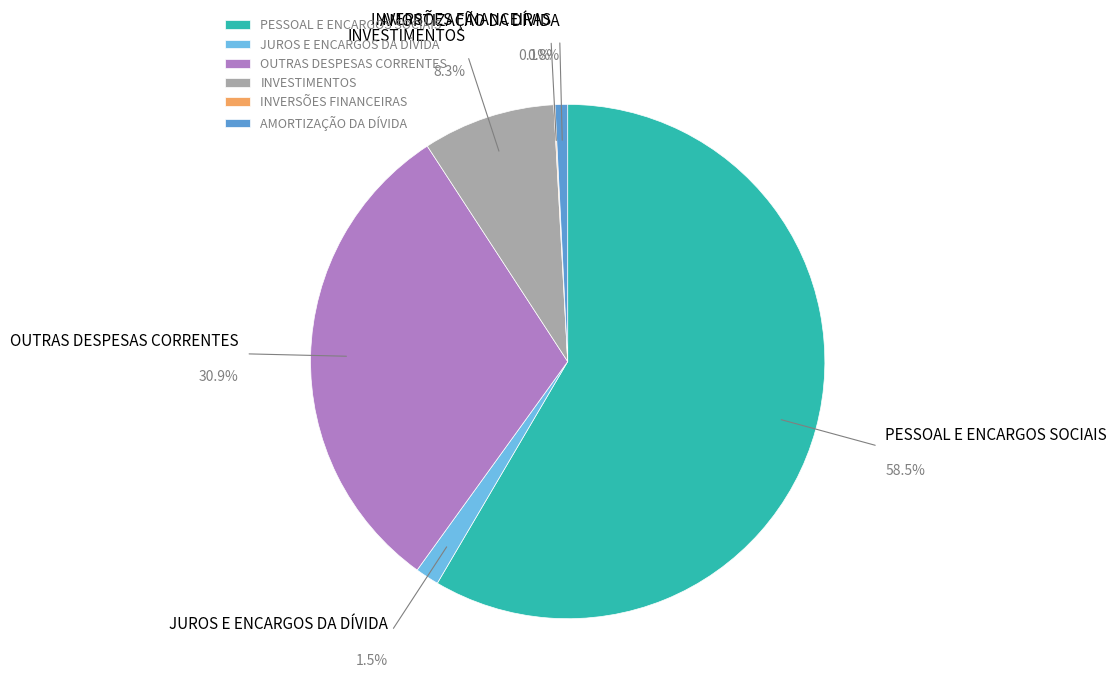

To the nearest percent, what percentage of the pie is JUROS E ENCARGOS DA DÍVIDA?

1%